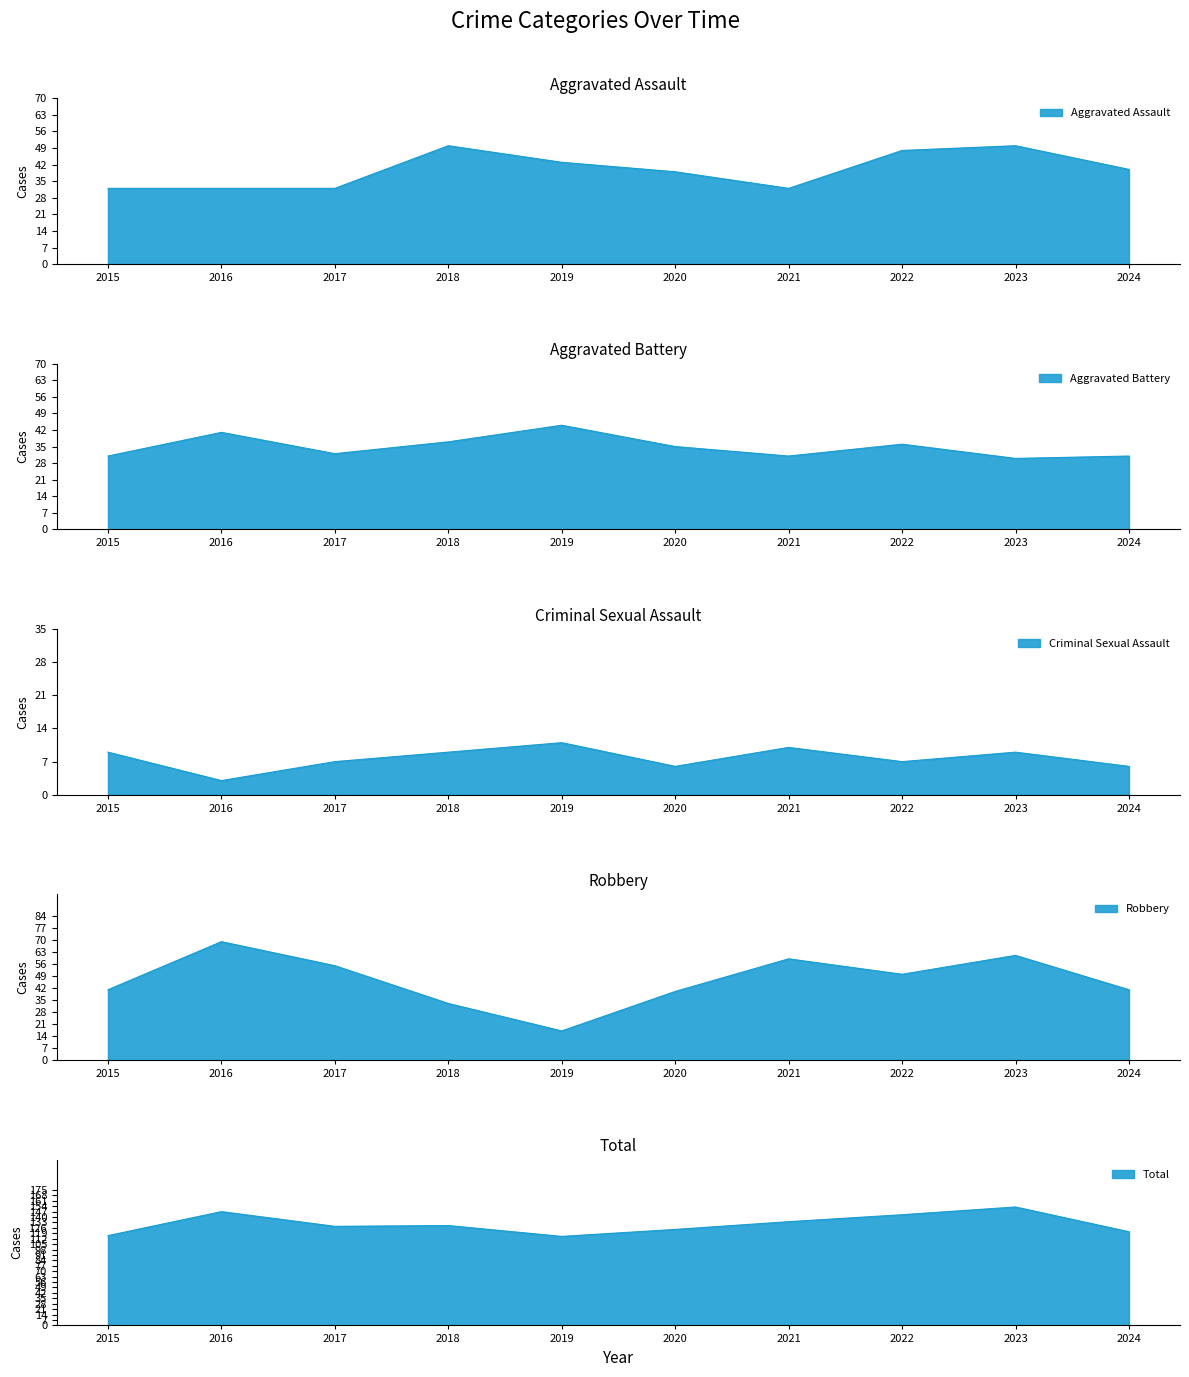

Which series has the largest range (max minus min)?

Robbery